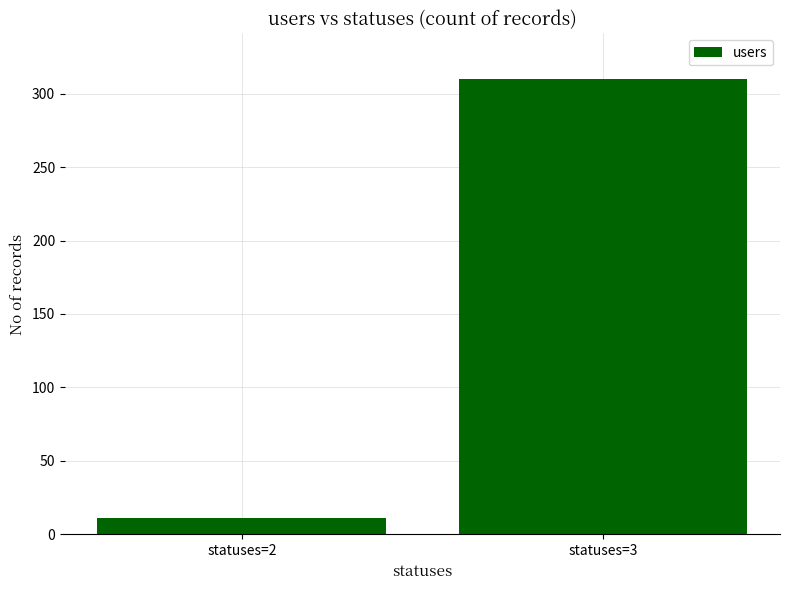

What is the minimum value shown in the chart?

11